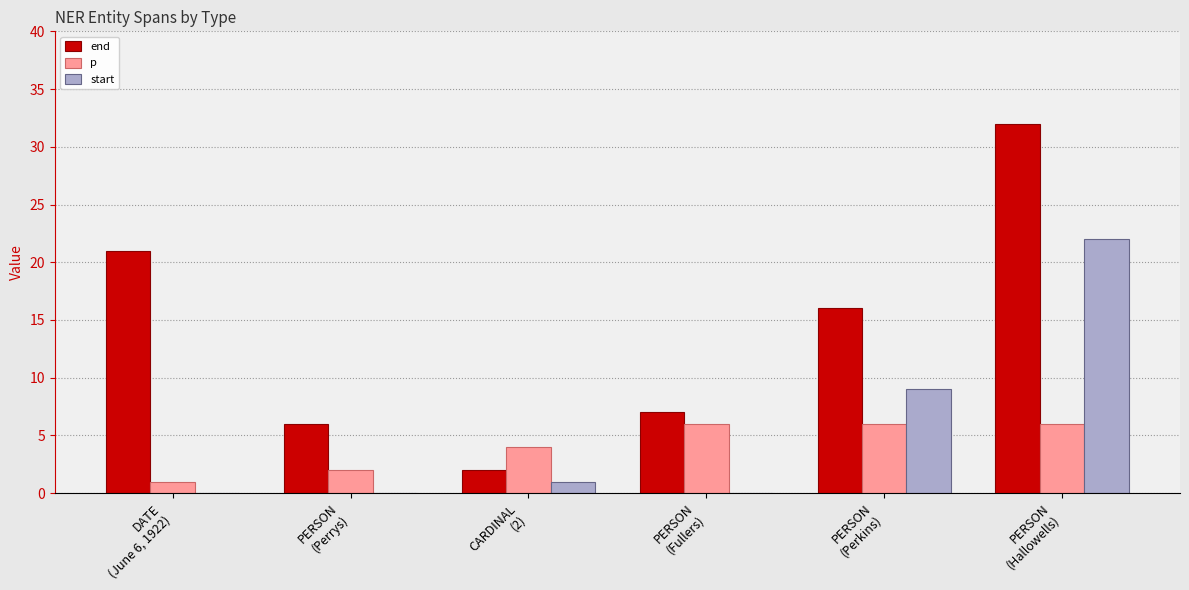

Which series has the largest total across all categories?

end